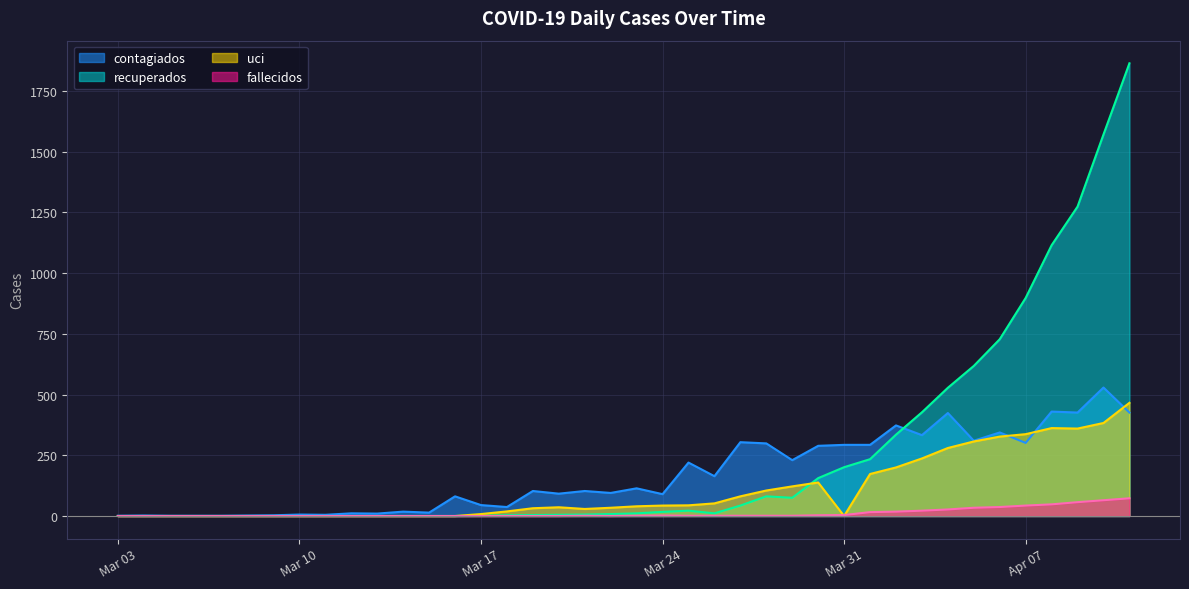

Is it true that fallecidos equals 27 at 2020-04-04?

True